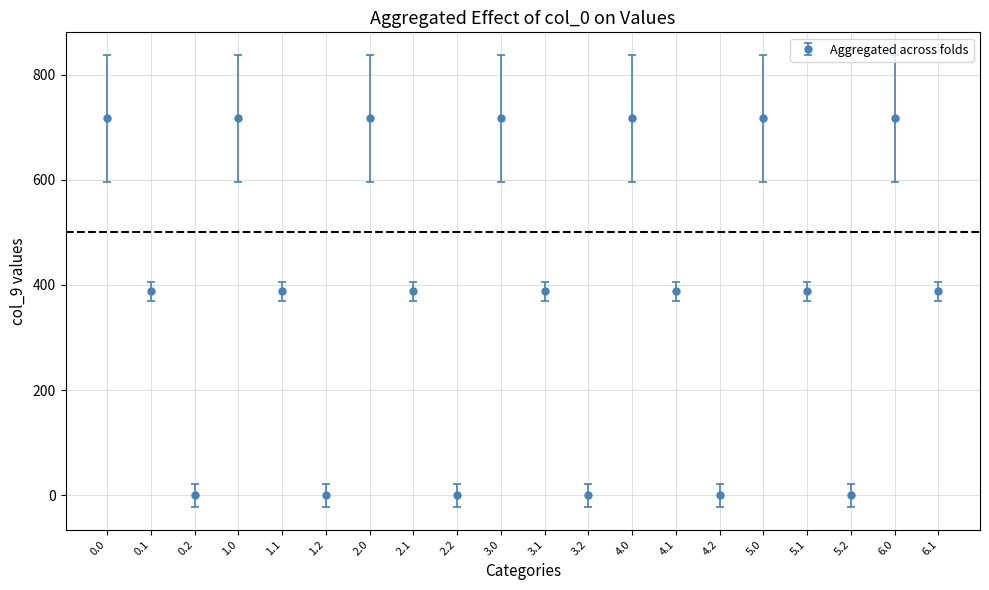

What is the difference between the values at 0.0 and 0.1?

328.8